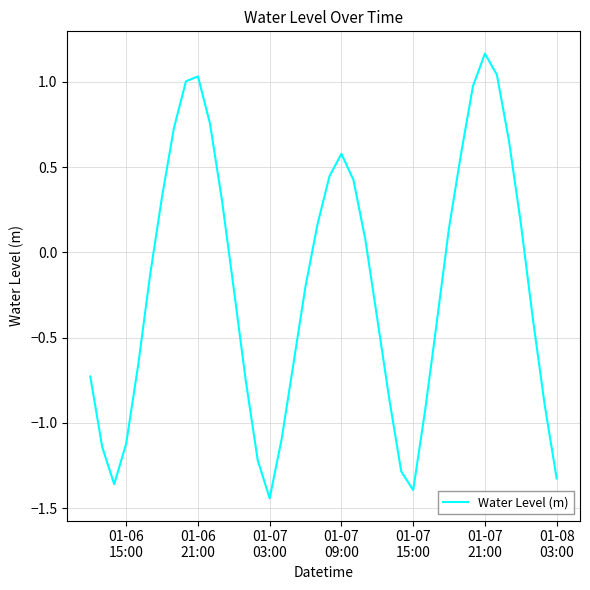

What is the difference between the maximum and minimum values?

2.6